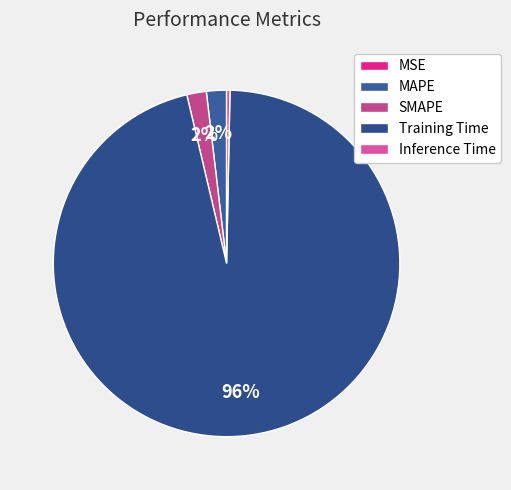

Between Inference Time and Training Time, which is larger?

Training Time